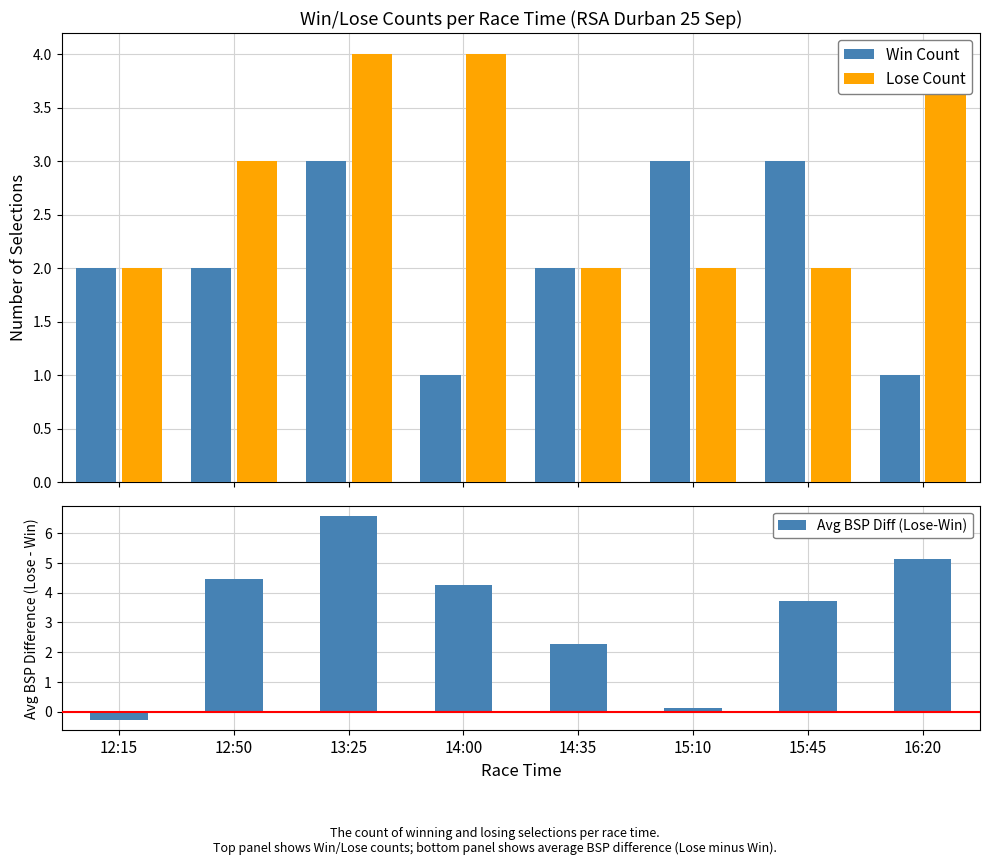

What is the total value across all series at 15:10?

5.1